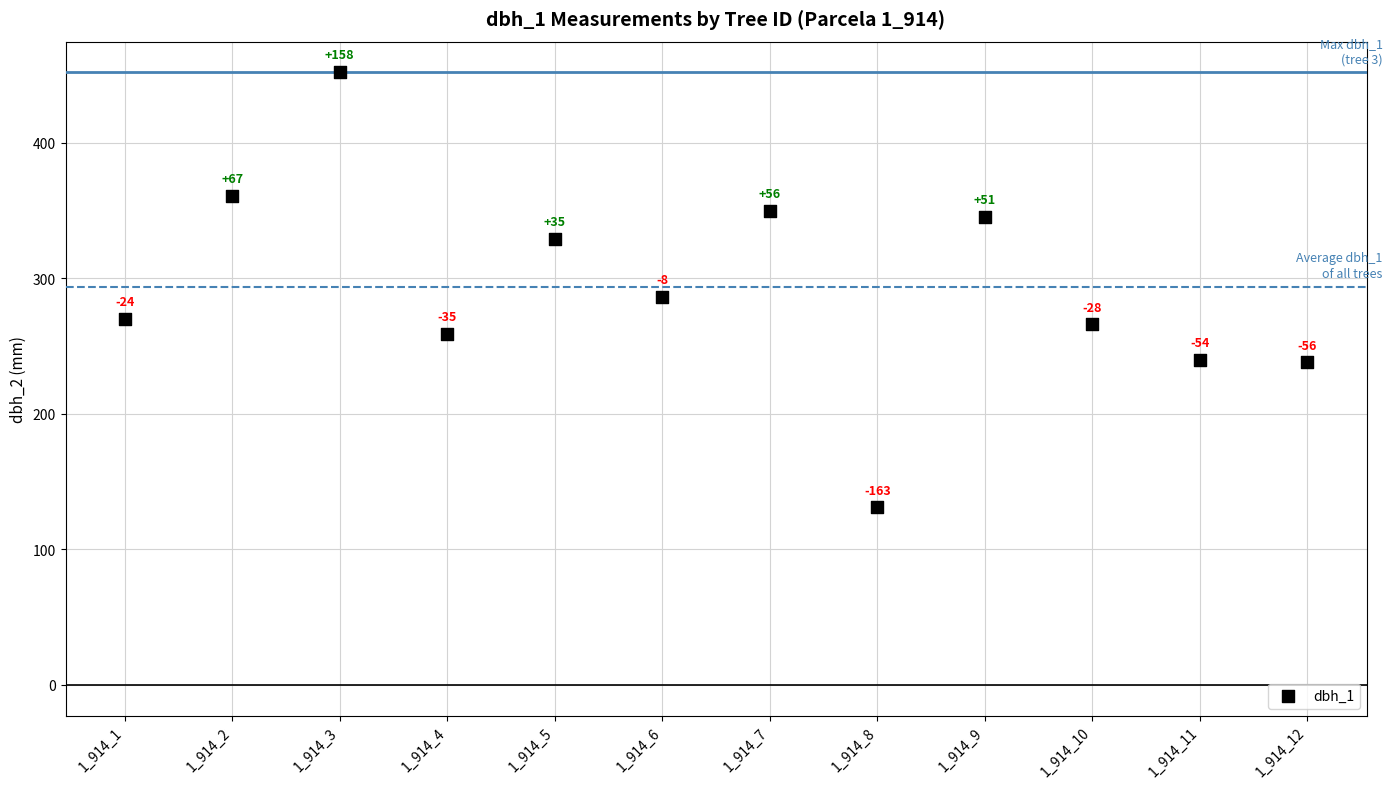

What Y value in the scatter plot is closest to 291?

286